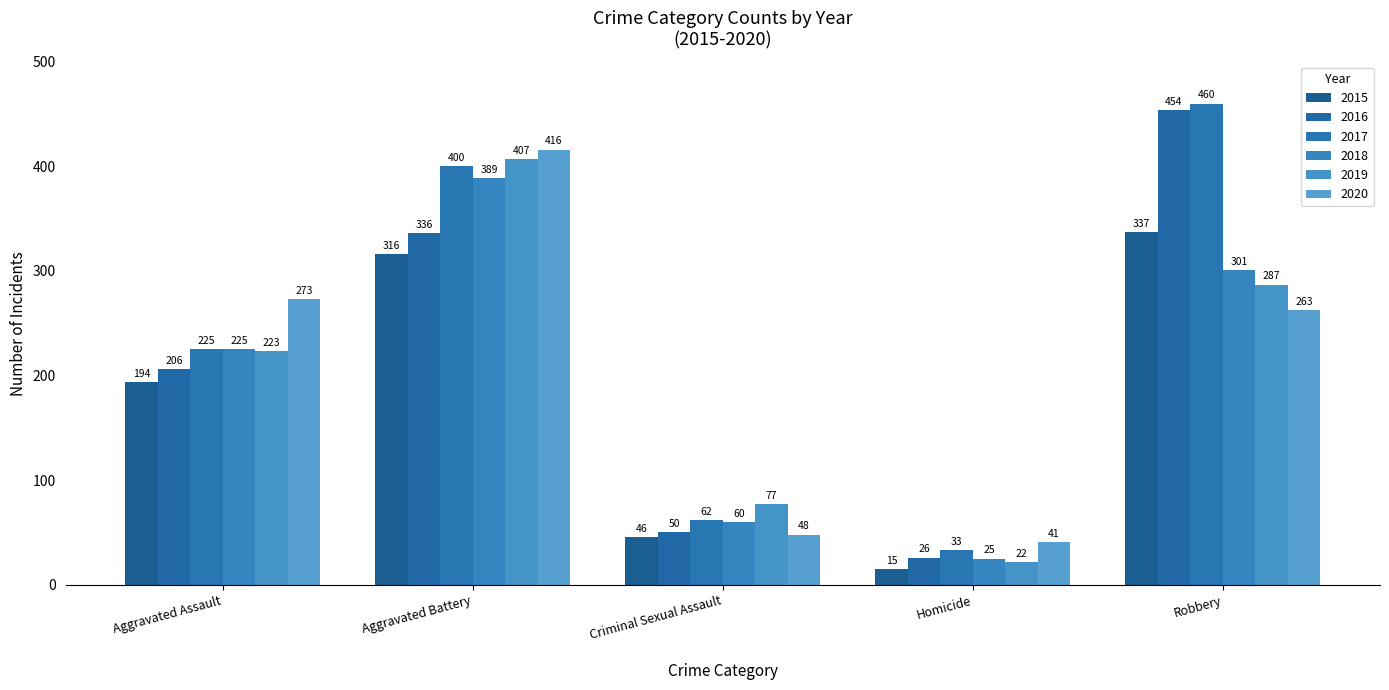

How many values in the 2015 series are below 194?

2